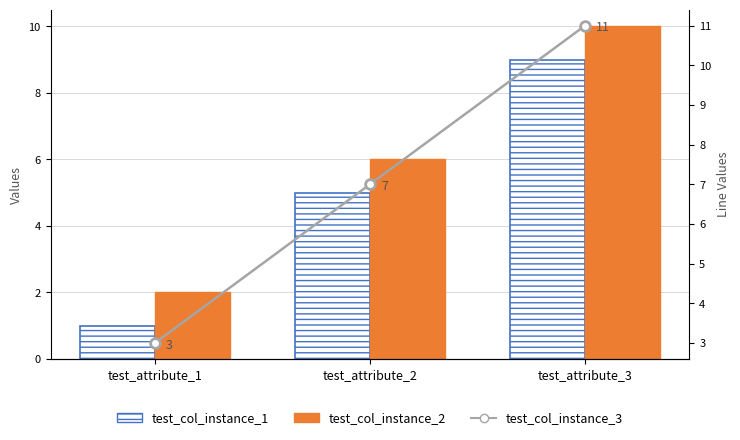

At test_attribute_1, list the series in order from largest to smallest.

test_col_instance_3, test_col_instance_2, test_col_instance_1